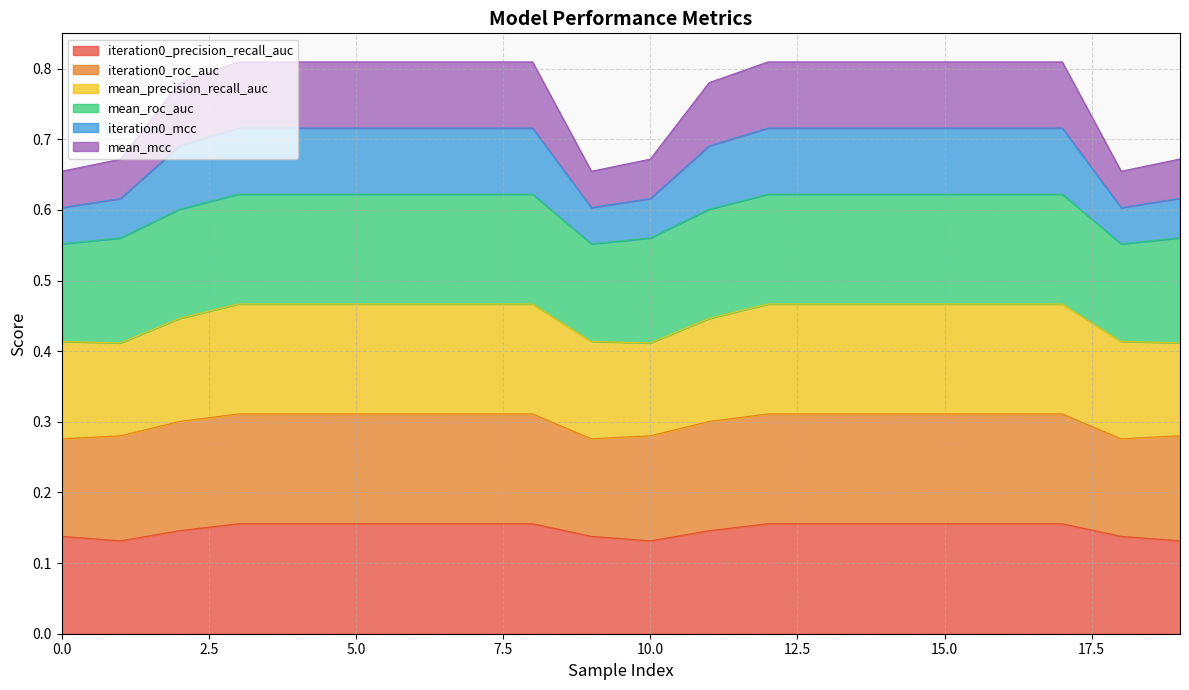

List the labels in order of mean_mcc value, largest first.

3, 4, 5, 6, 7, 8, 12, 13, 14, 15, 16, 17, 2, 11, 19, 1, 10, 0, 9, 18